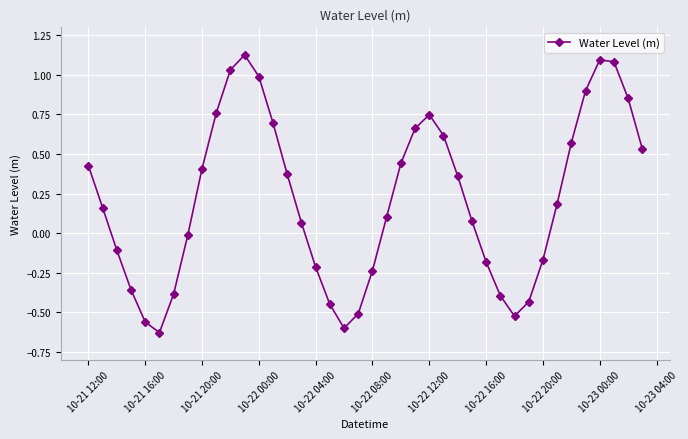

What is the difference between the second highest and second lowest values?

1.7